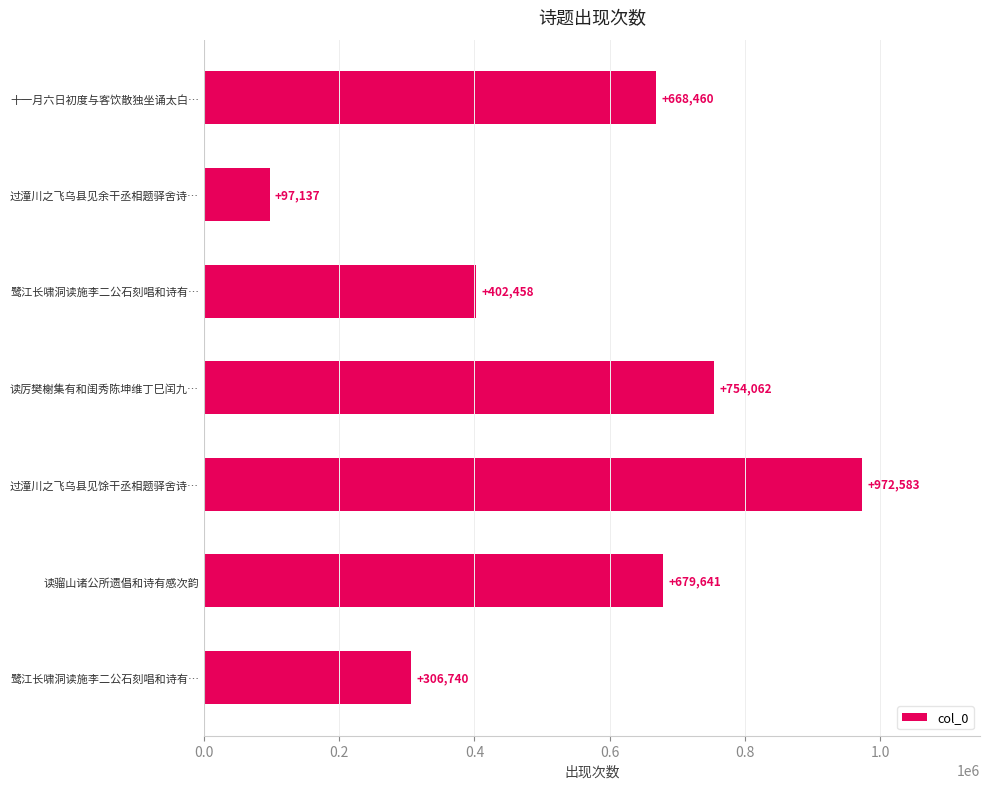

Does the chart contain any negative values?

No